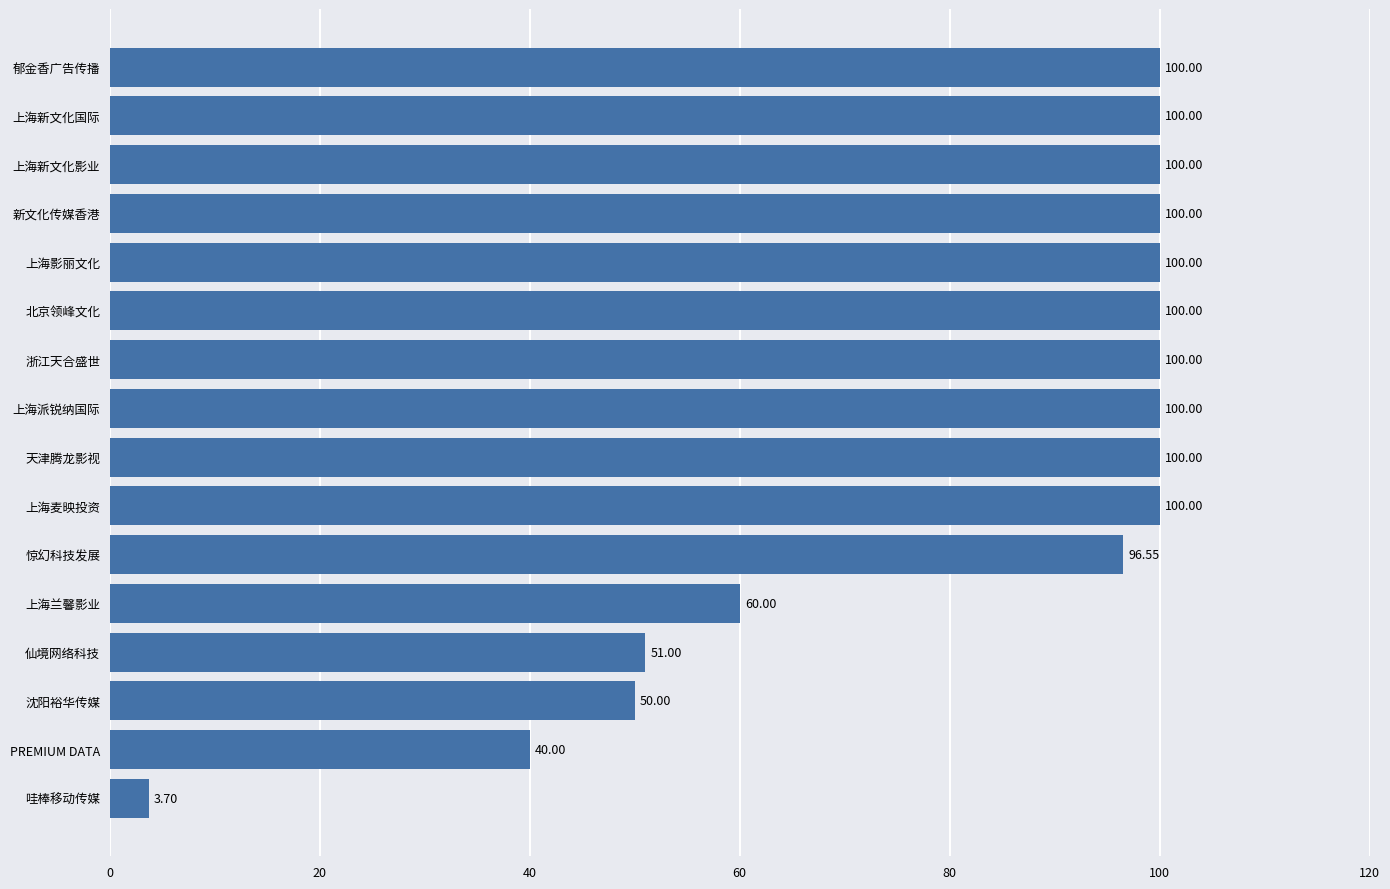

At which category does the chart reach its minimum across all series?

哇棒移动传媒